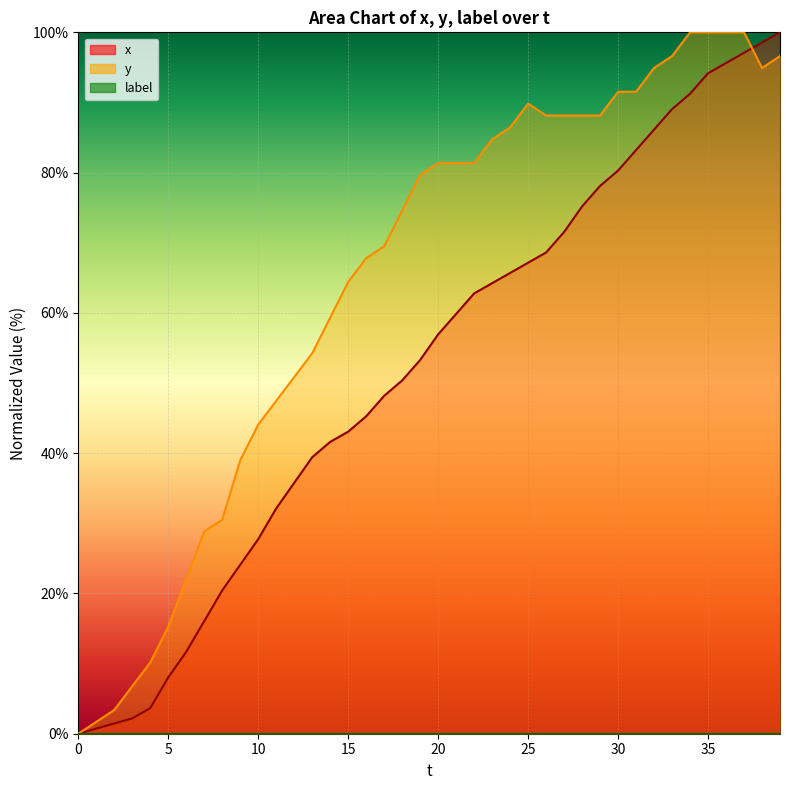

Which series has the largest total across all categories?

y